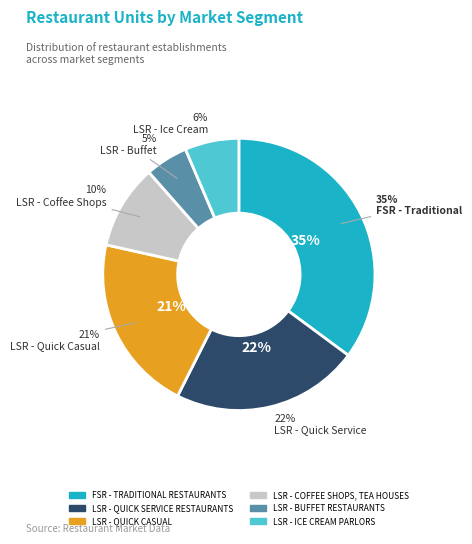

To the nearest percent, what is the difference between the largest and smallest slice percentages?

30%